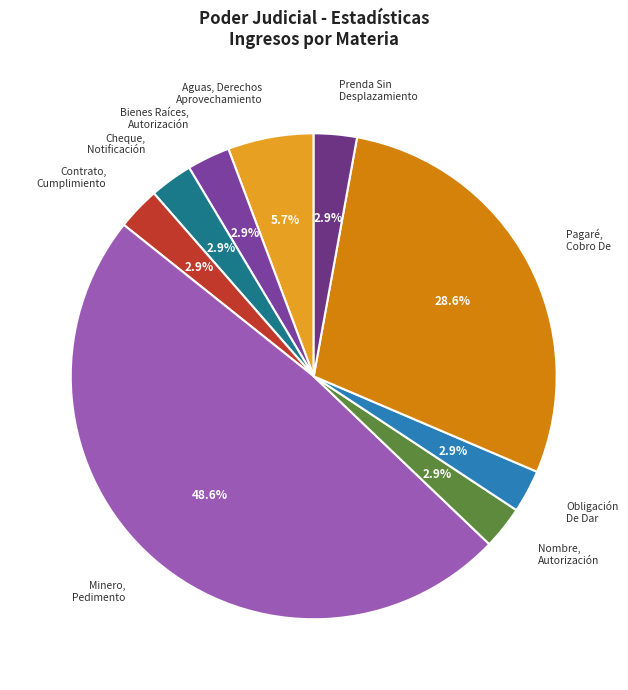

Approximately how many times larger is the value at Pagaré, Cobro De compared to Minero, Pedimento?

0.6